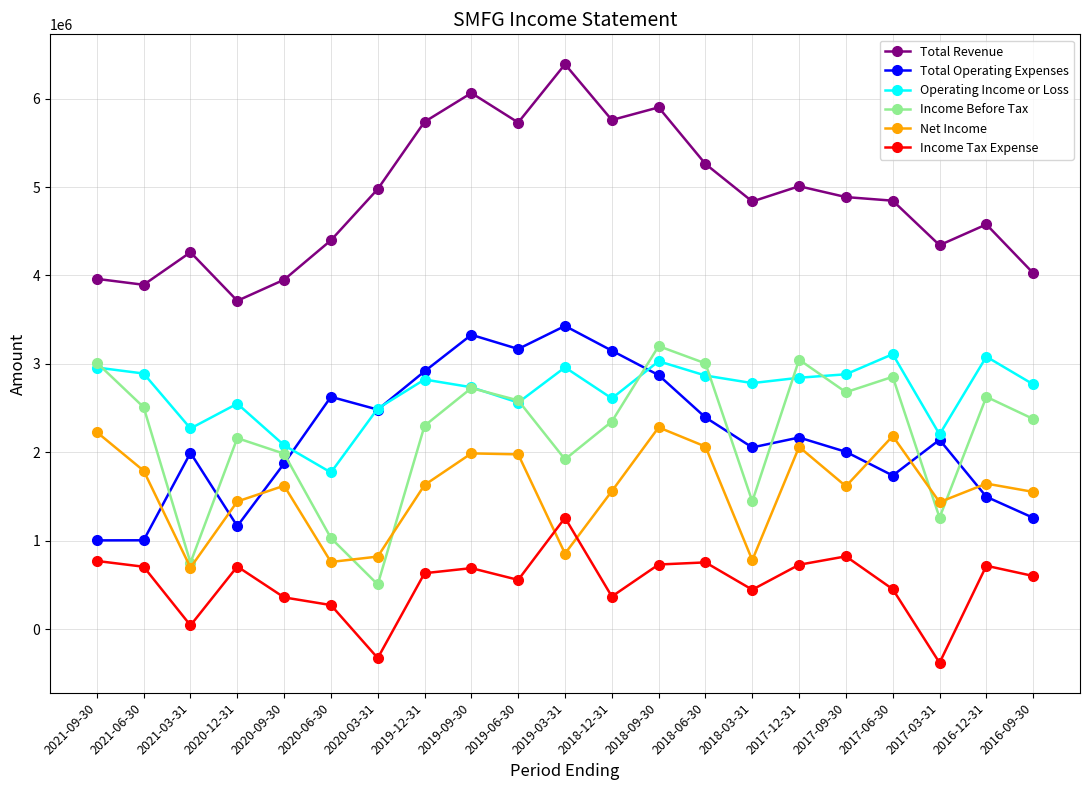

How many interior local peaks does the Net Income series have?

6